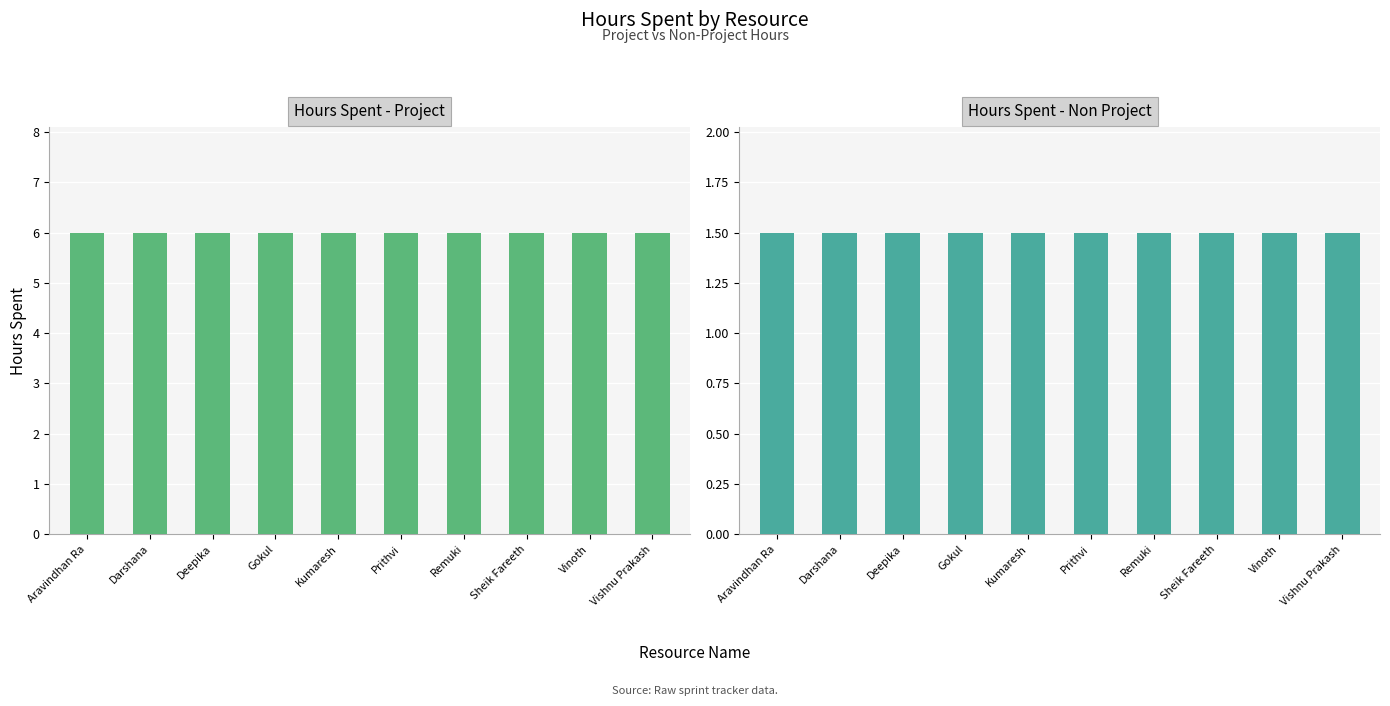

Between Kumaresh and Vishnu Prakash, which is larger?

Kumaresh